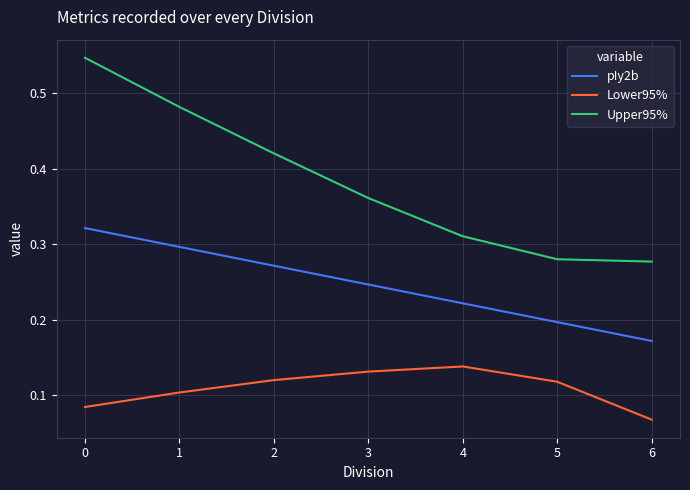

Which series changed the most between 0 and 5?

Upper95%